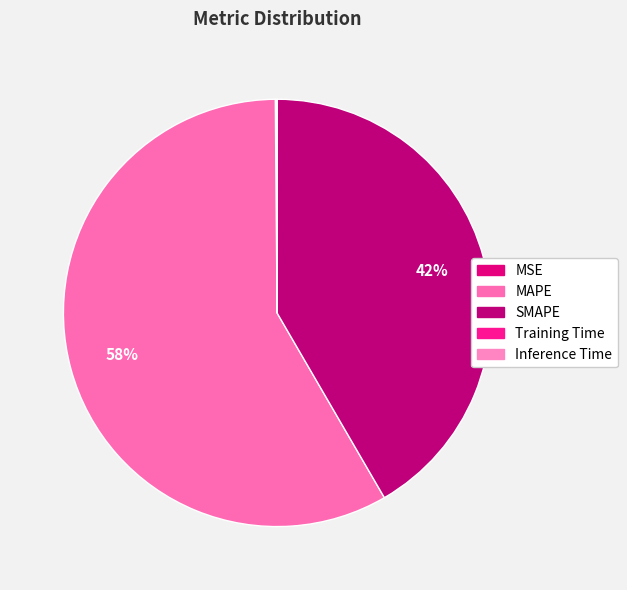

Is it true that MAPE is 58% of the pie?

True